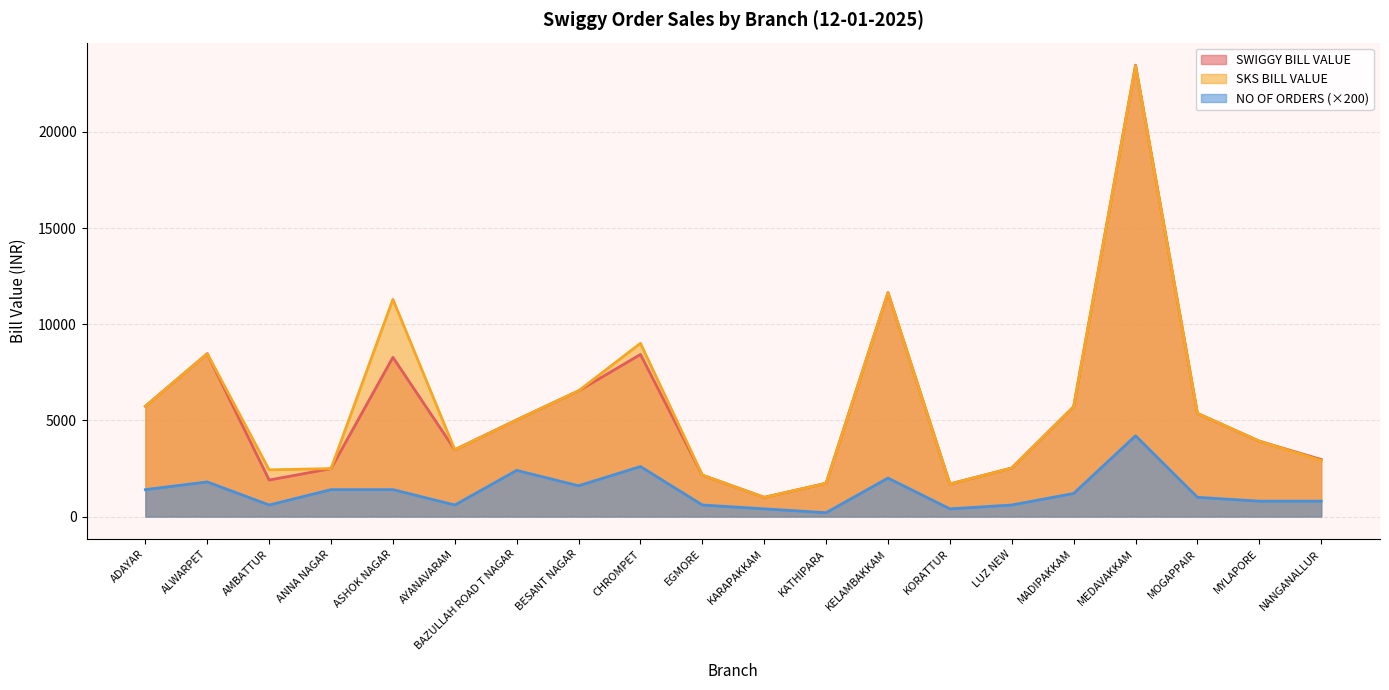

At which category does the chart reach its minimum across all series?

KATHIPARA